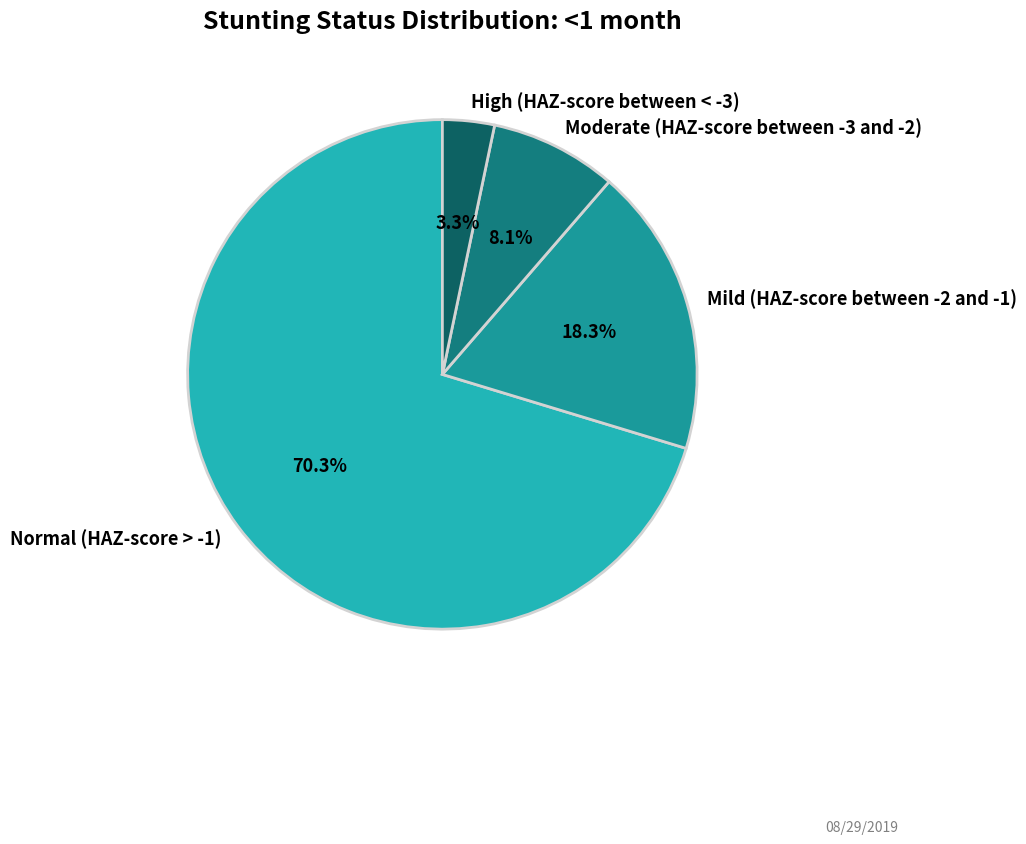

To the nearest percent, what is the difference between the High (HAZ-score between < -3) and Mild (HAZ-score between -2 and -1) slice percentages?

15%